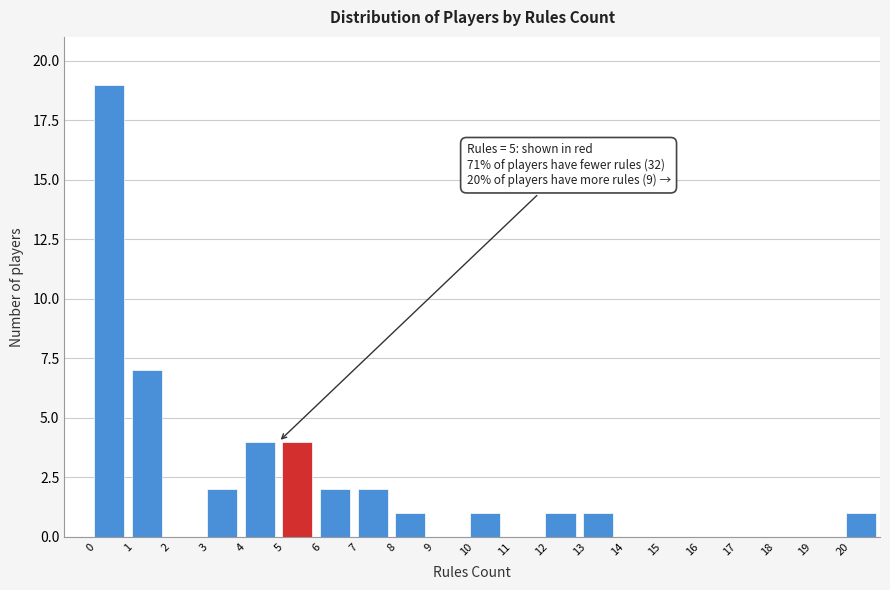

Over which range of the x-axis is the bar tallest?

0 to 1